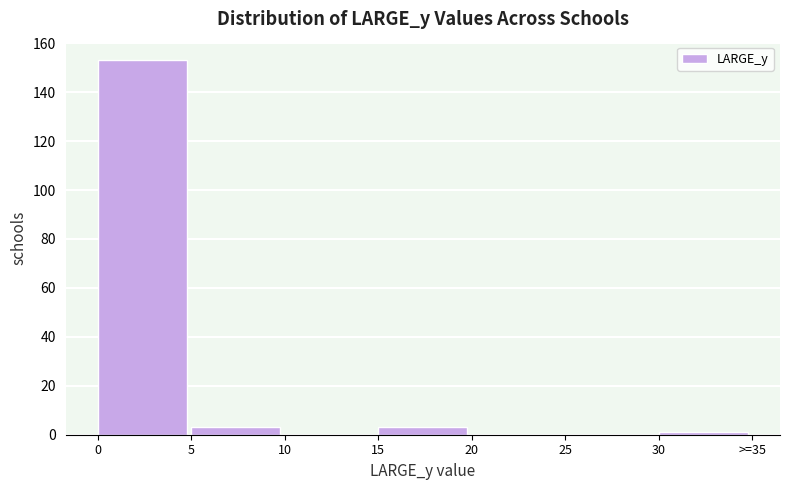

Reading right to left, transcribe all the data shown in this chart.

30=1	25=0	20=0	15=3	10=0	5=3	0=153